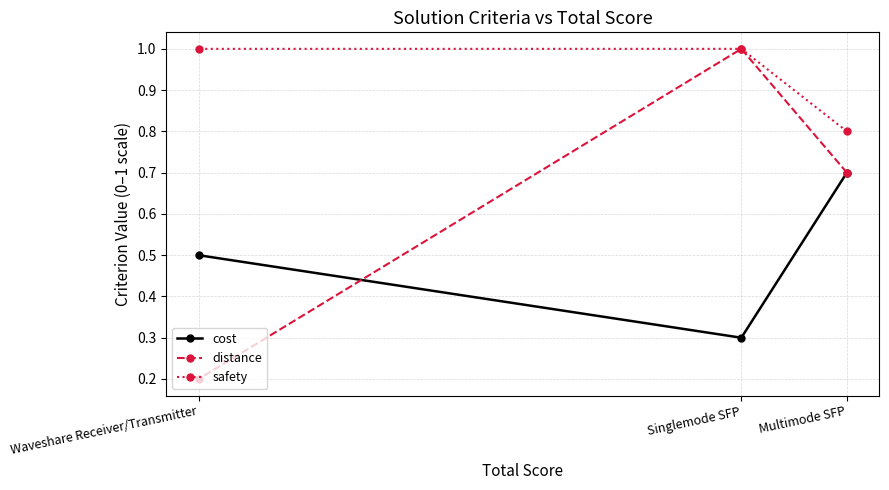

What is the sum of all safety values?

2.8